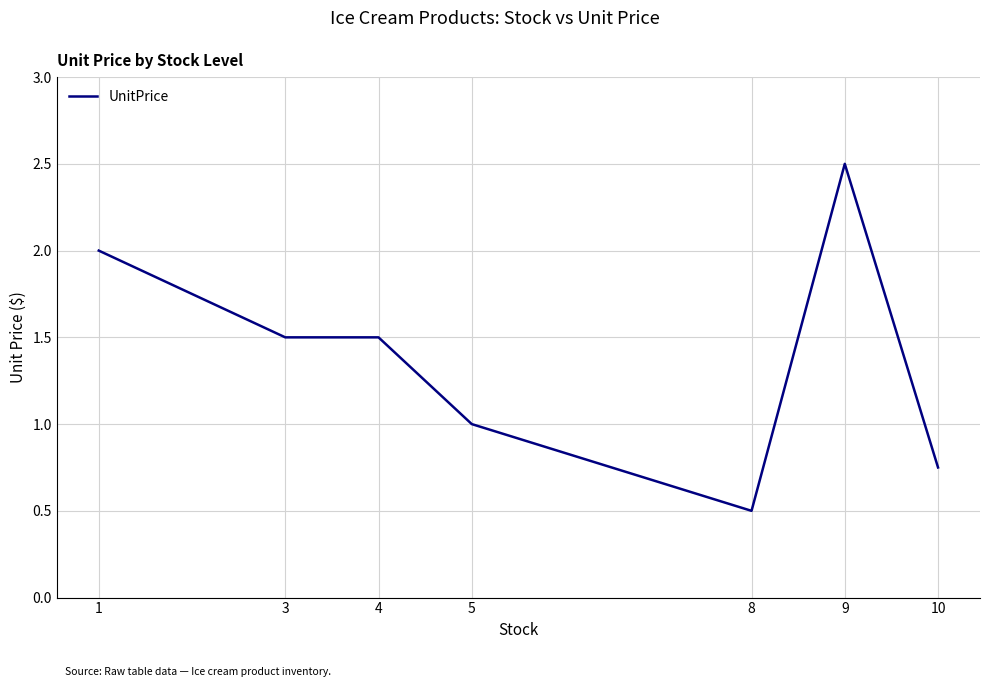

True or false: there are more than 2 points higher than both neighbors.

False